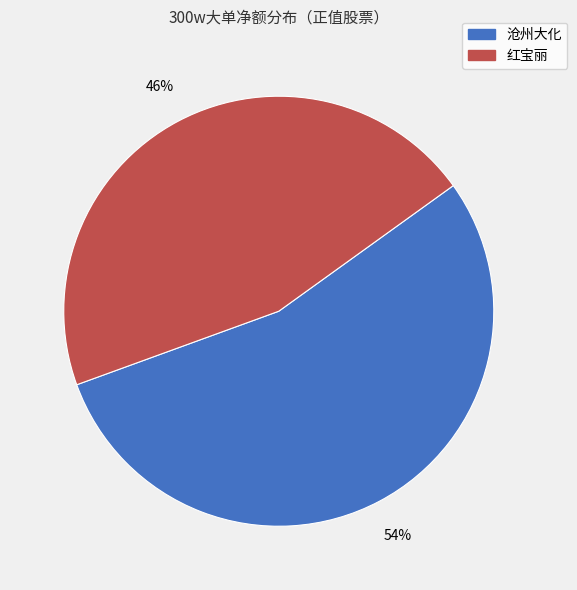

Is there a majority slice in this chart?

Yes